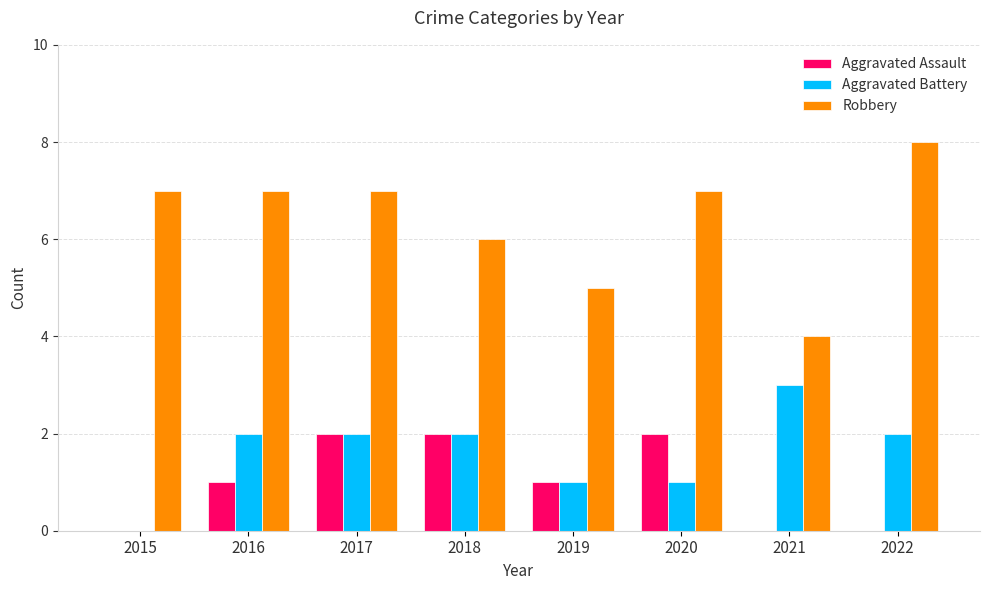

Does the chart contain stacked bars?

No